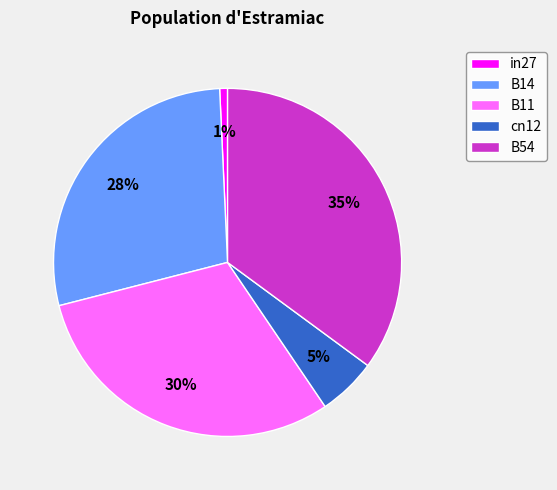

To the nearest percent, what is the difference between the largest and smallest slice percentages?

34%